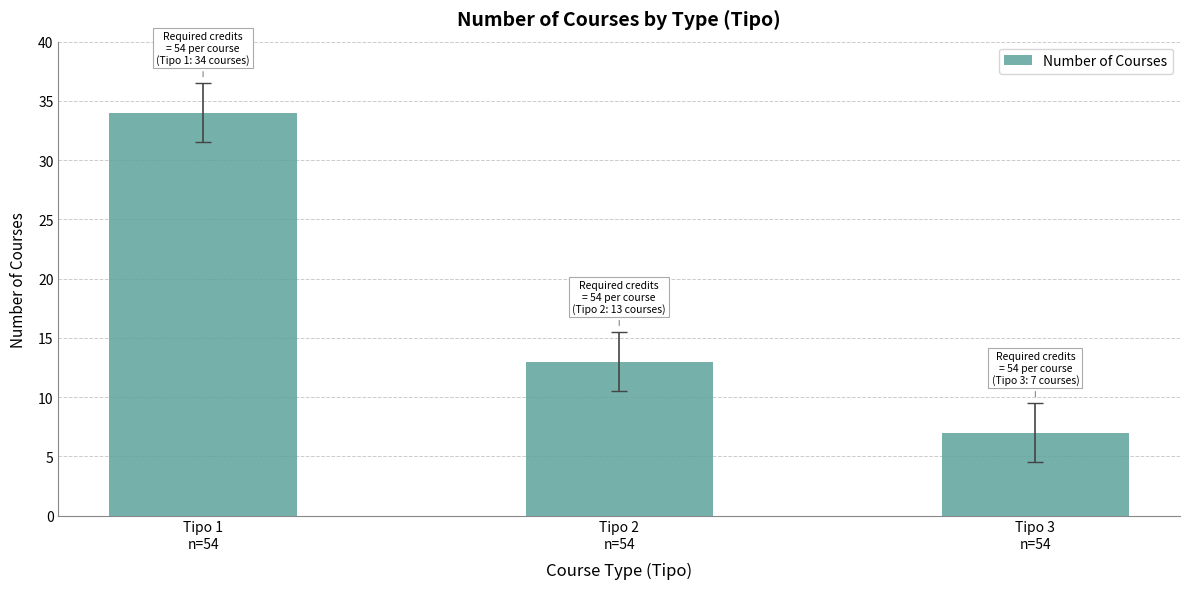

What is the change in value from Tipo 2
n=54 to Tipo 3
n=54?

-6